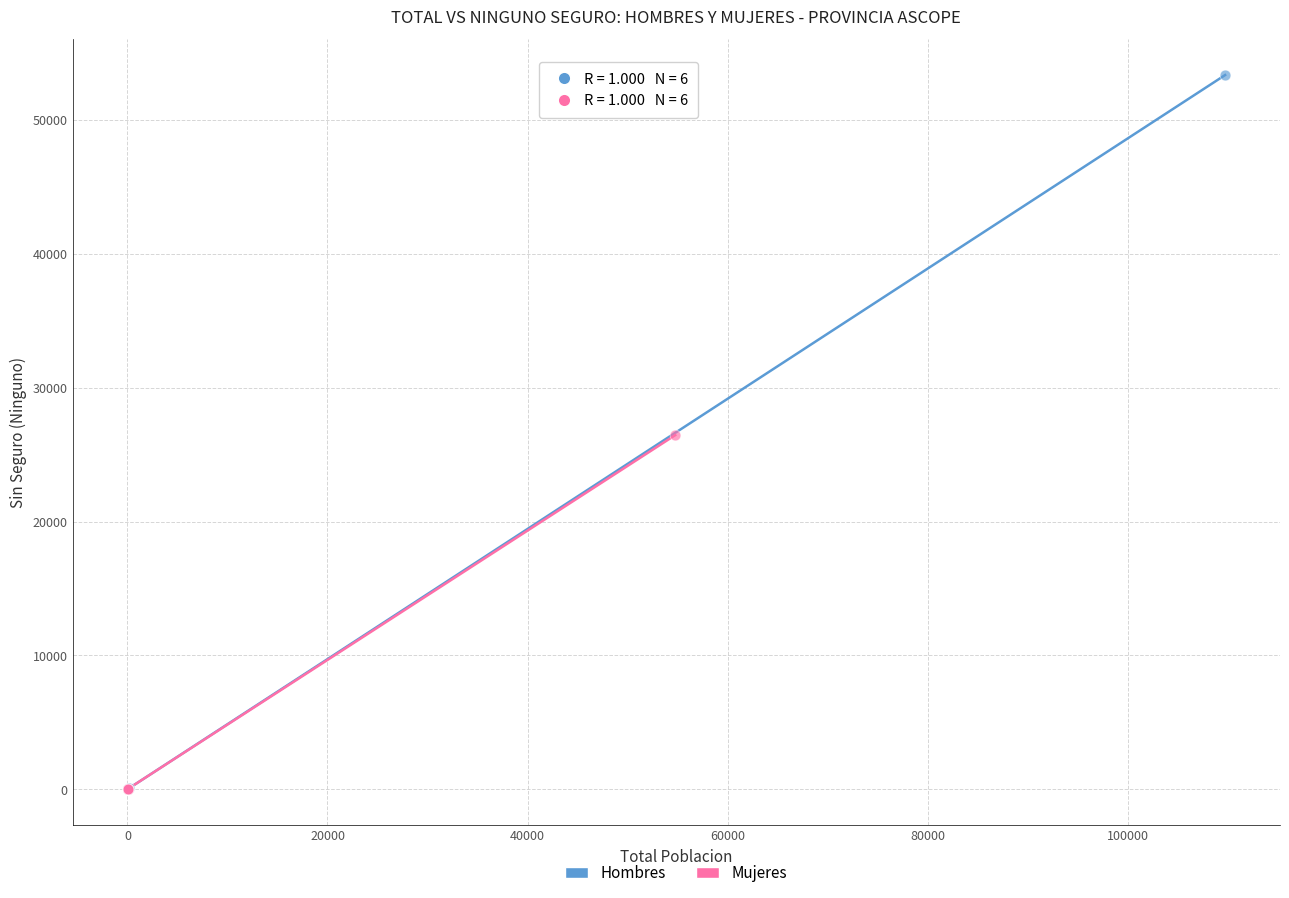

Which series reaches the maximum Y coordinate?

Hombres